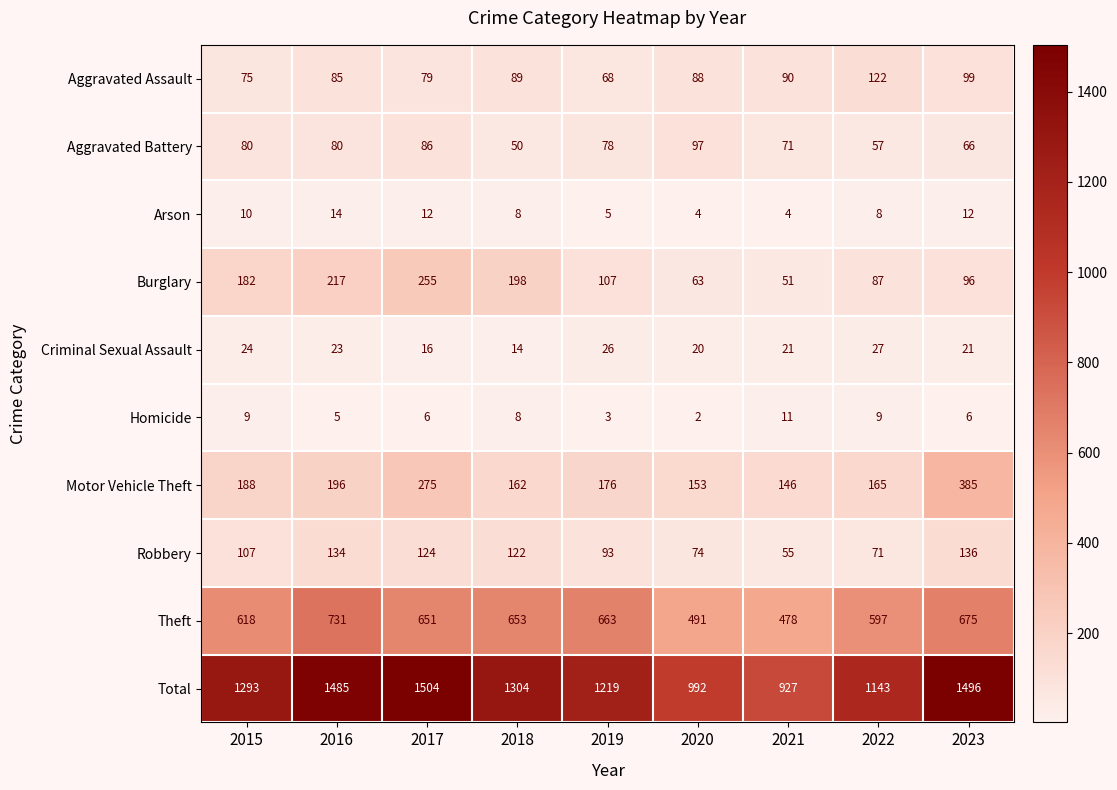

What is the sum of the Arson values at 2016 and 2015?

24